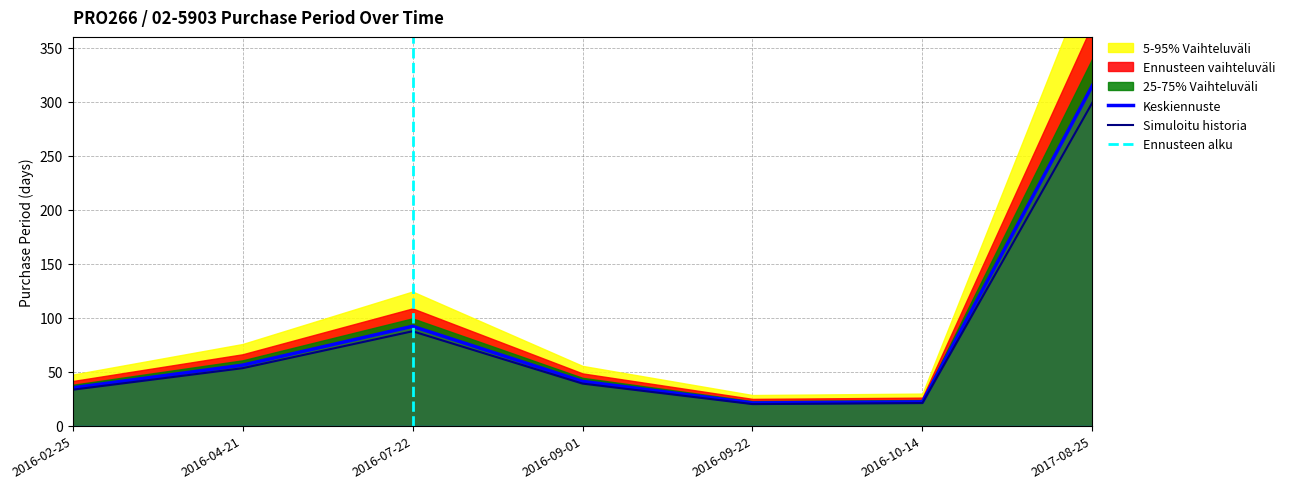

Where is the data nearest to the value 168?

2016-07-22